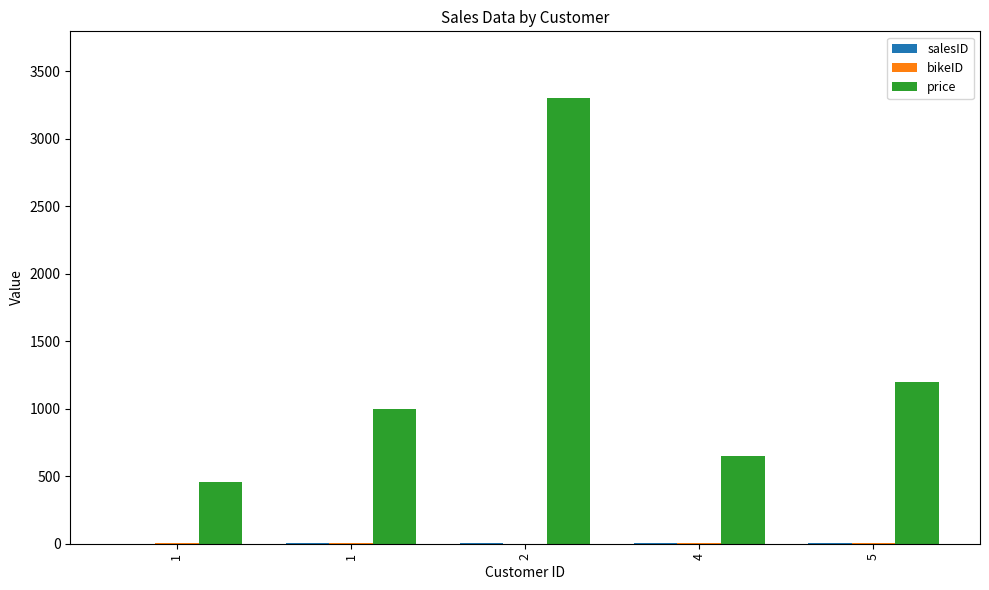

How many series are shown in this chart?

3